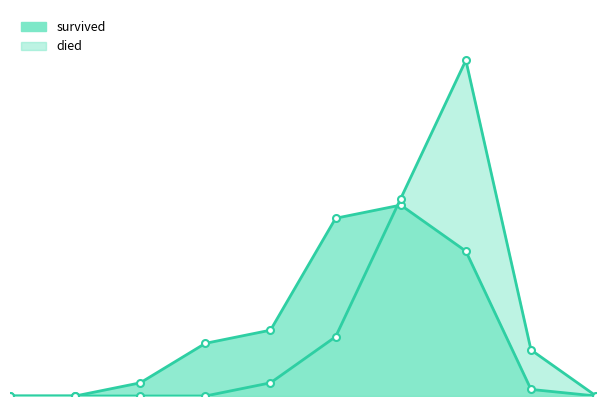

Which series has the widest spread of values?

died